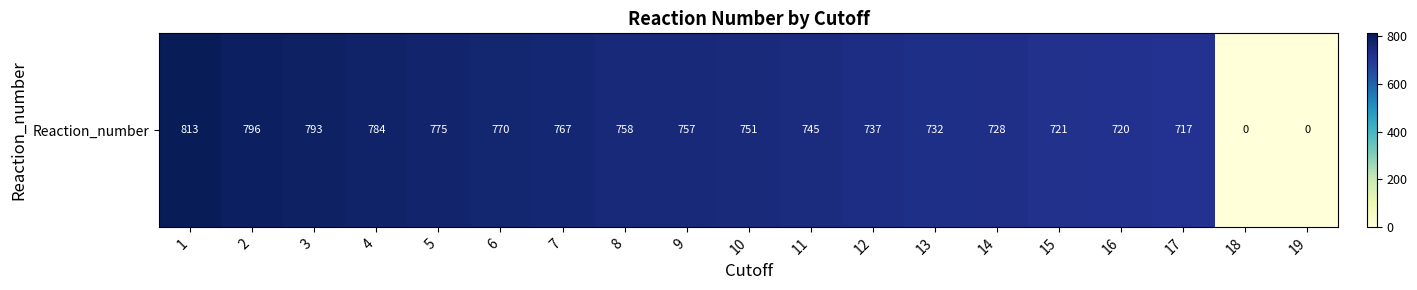

Reading left to right, list all the values displayed in this chart.

813	796	793	784	775	770	767	758	757	751	745	737	732	728	721	720	717	0	0